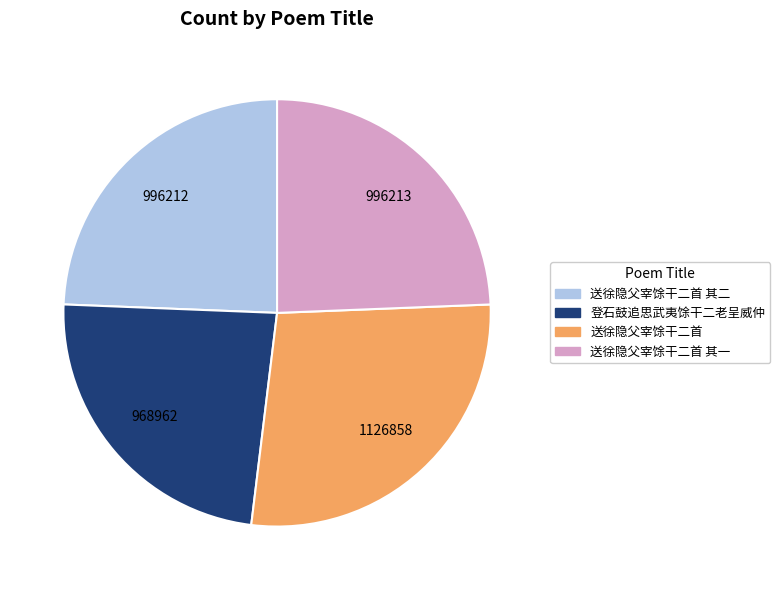

Which slice is the smallest?

登石鼓追思武夷馀干二老呈威仲